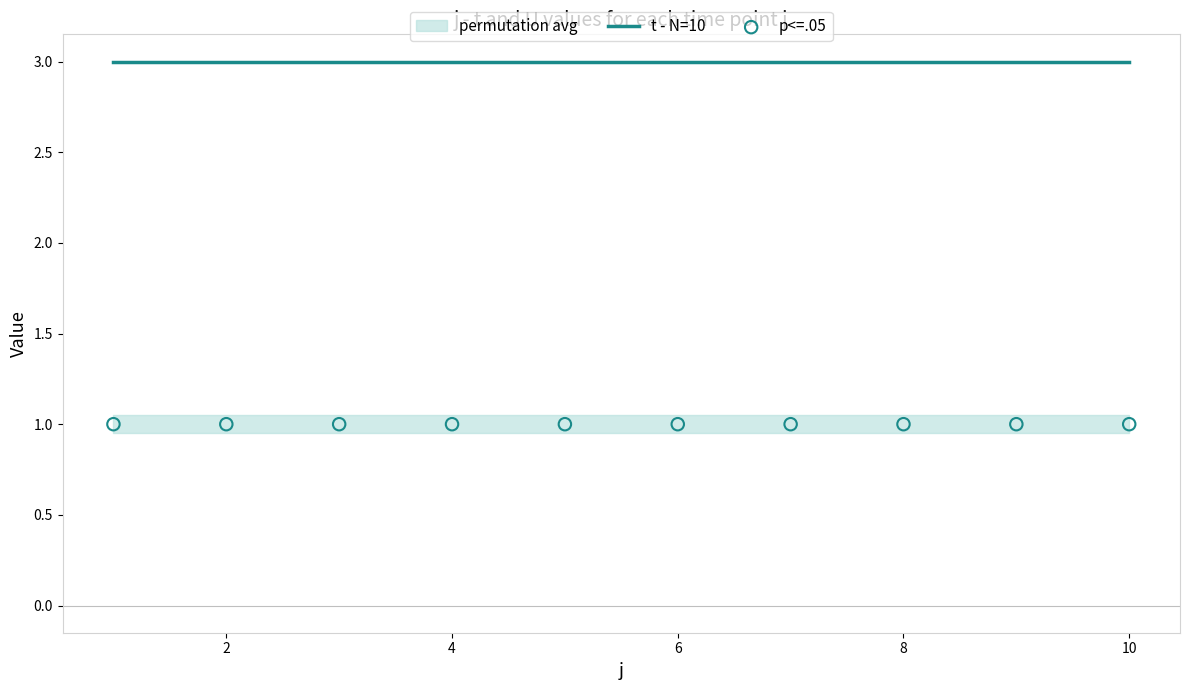

Is the value of p<=.05 at 7 greater than the value of t - N=10 at 12?

No